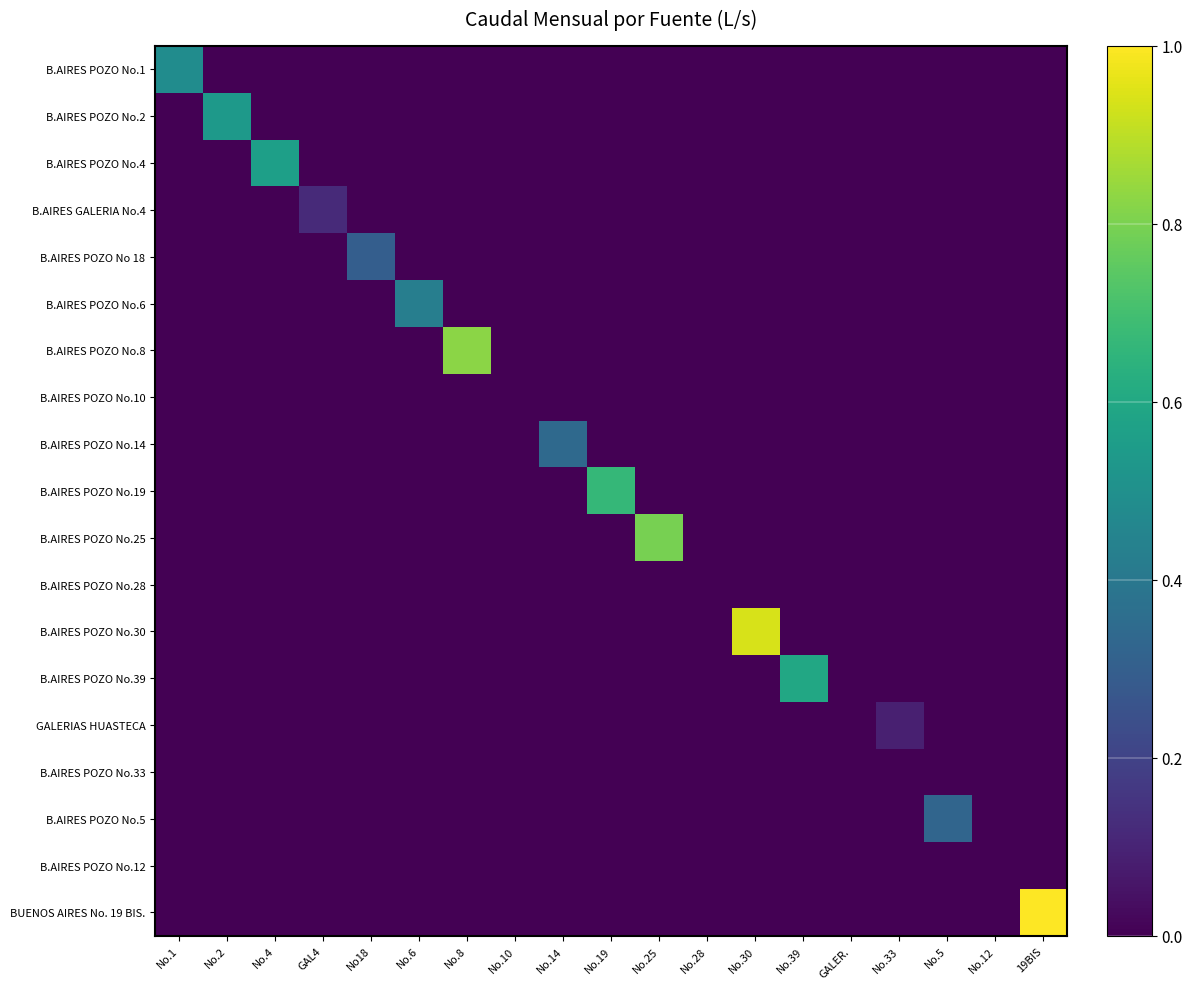

Is it true that B.AIRES POZO No.4 equals 0.3 at No.5?

False